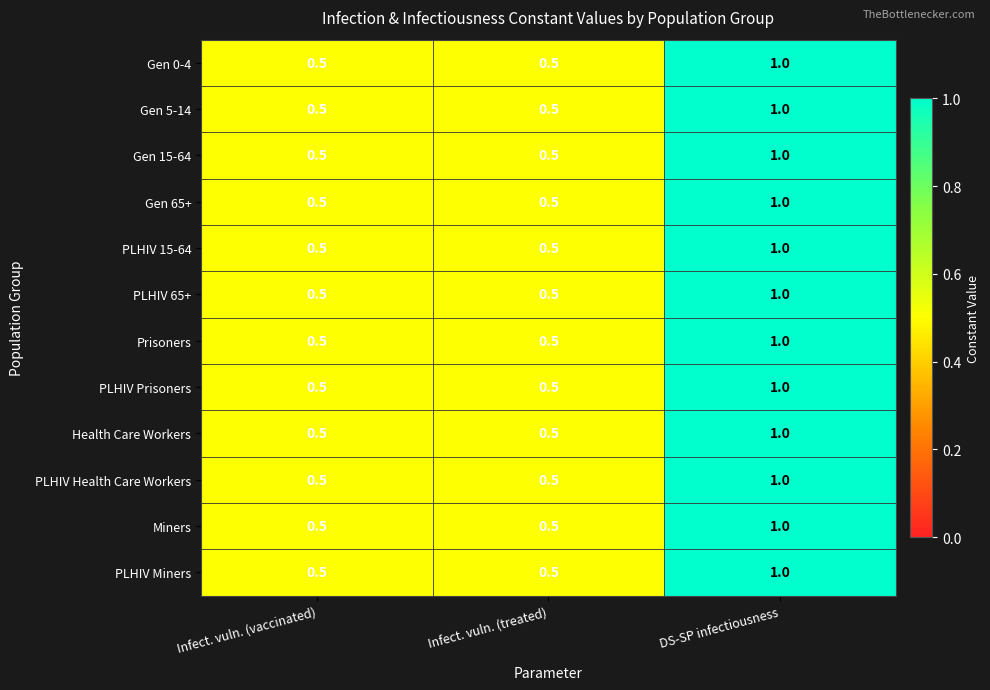

What is the maximum value shown in the chart?

1.0